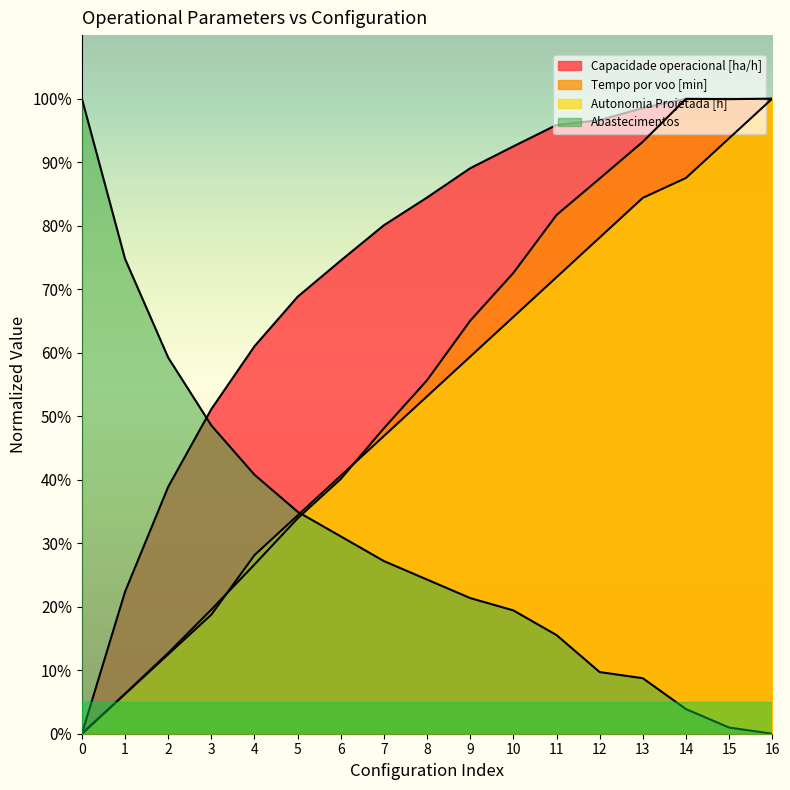

True or false: Tempo por voo [min] has a value of 153.4 at 12.

False